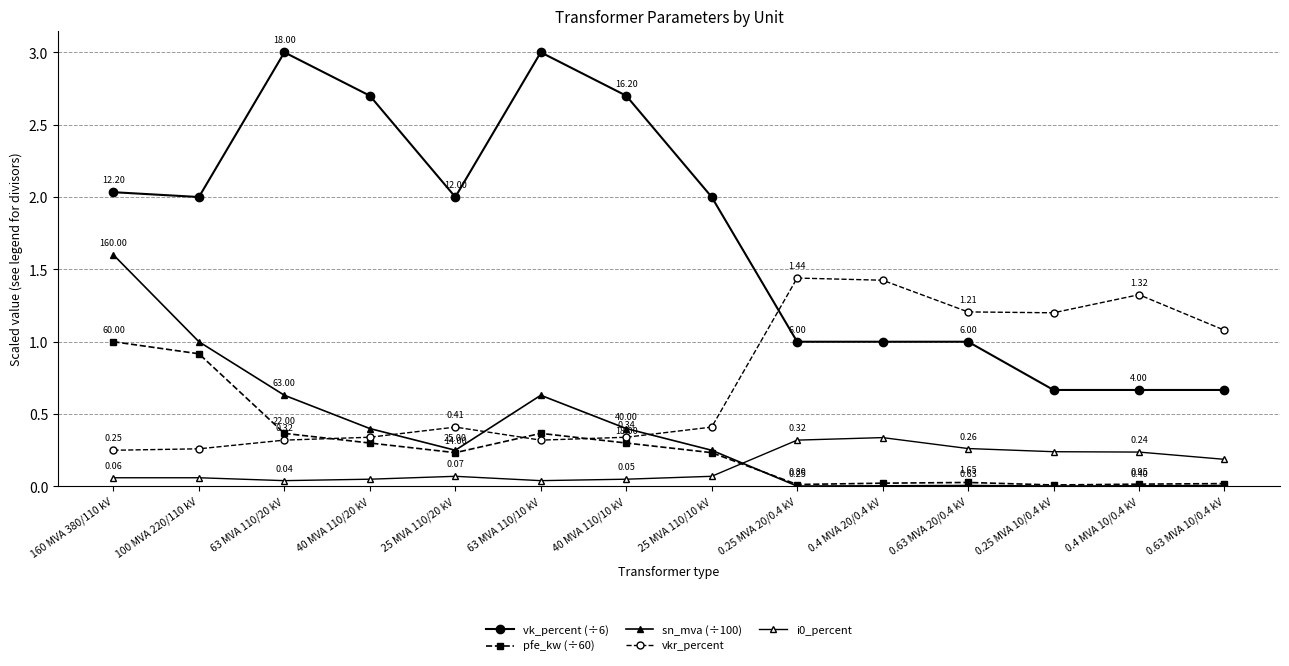

What is the difference between the highest and lowest values at 40 MVA 110/20 kV?

2.6